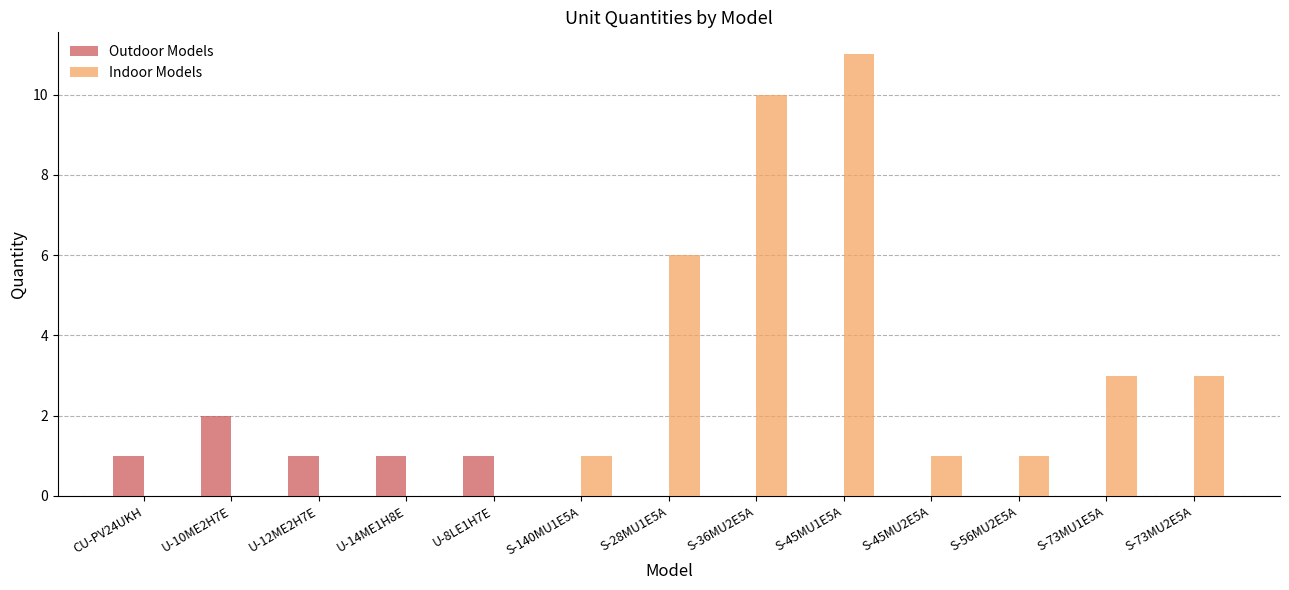

Between S-45MU1E5A and S-73MU2E5A, which series saw the biggest shift?

Indoor Models